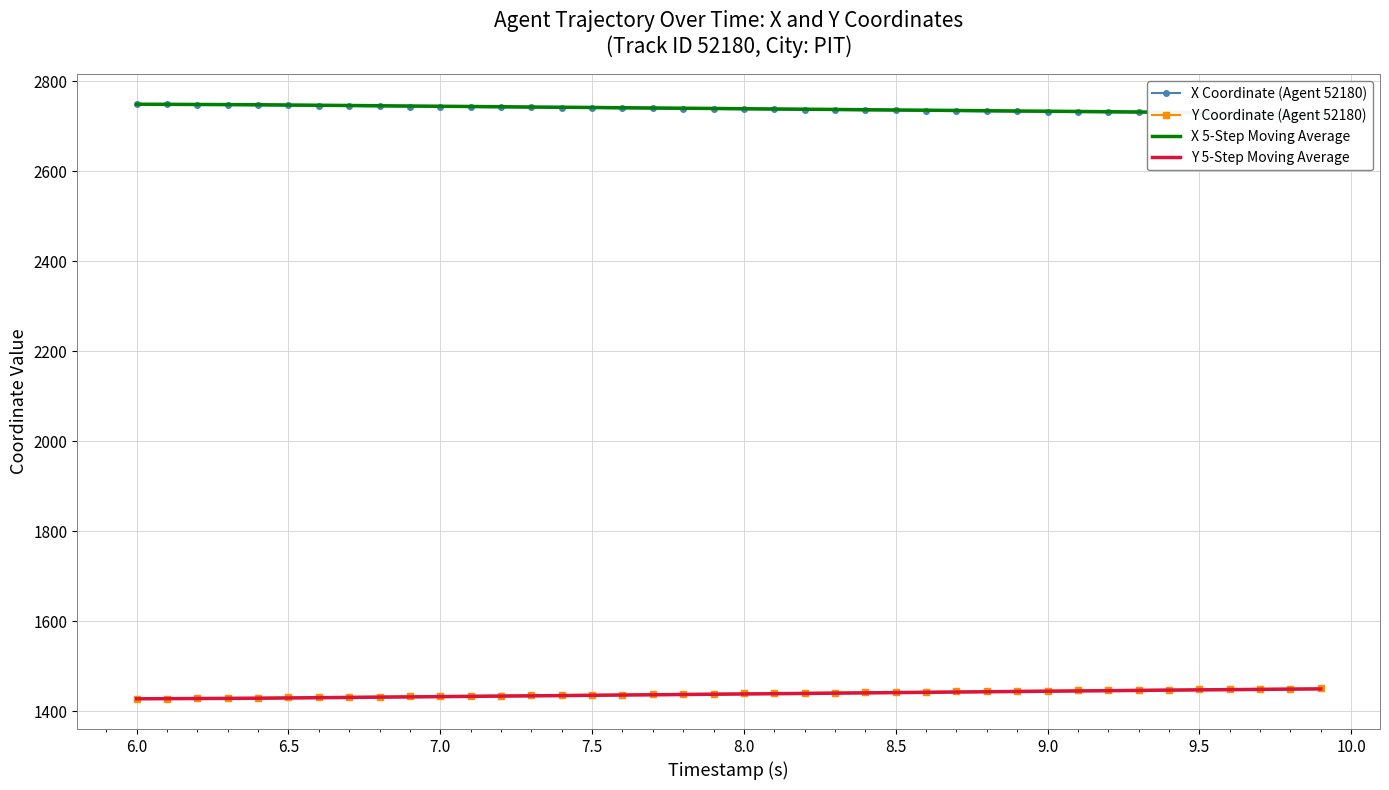

True or false: Y 5-Step Moving Average and Y Coordinate (Agent 52180) cross at least once.

False